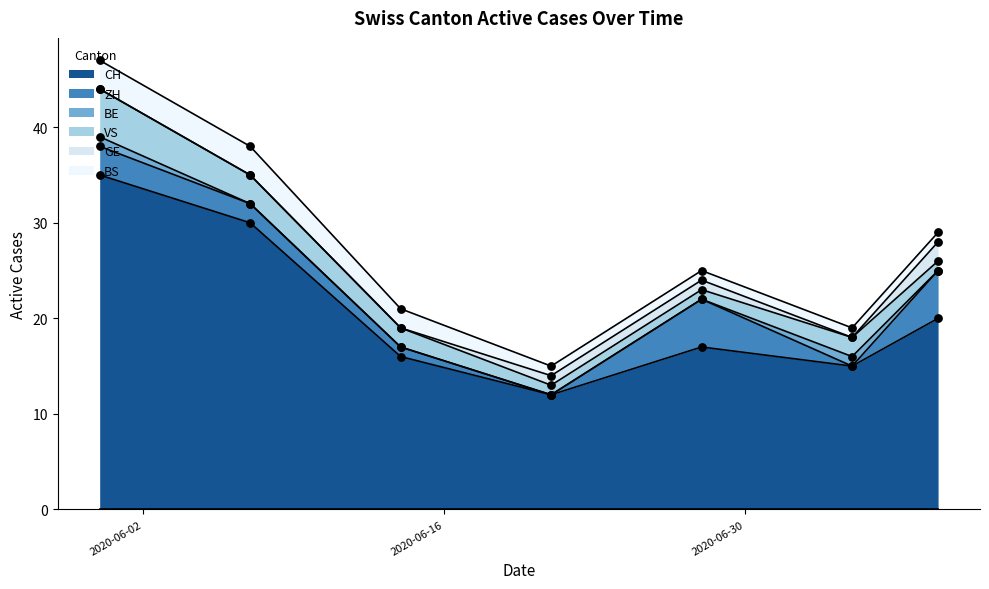

Which series has the largest Y range (max minus min)?

CH